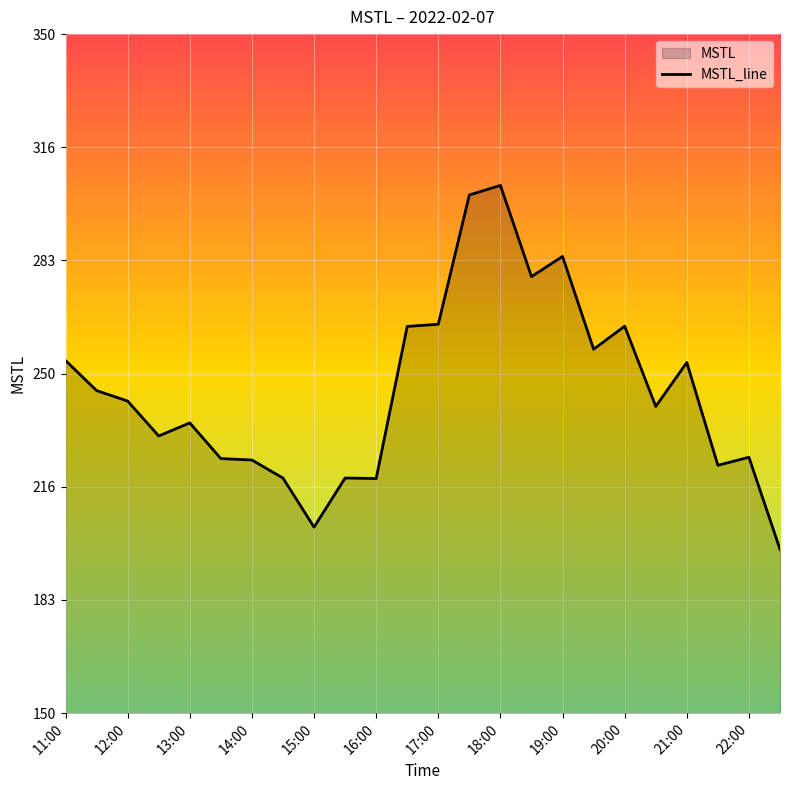

What is the difference between the second highest and second lowest values?

97.8